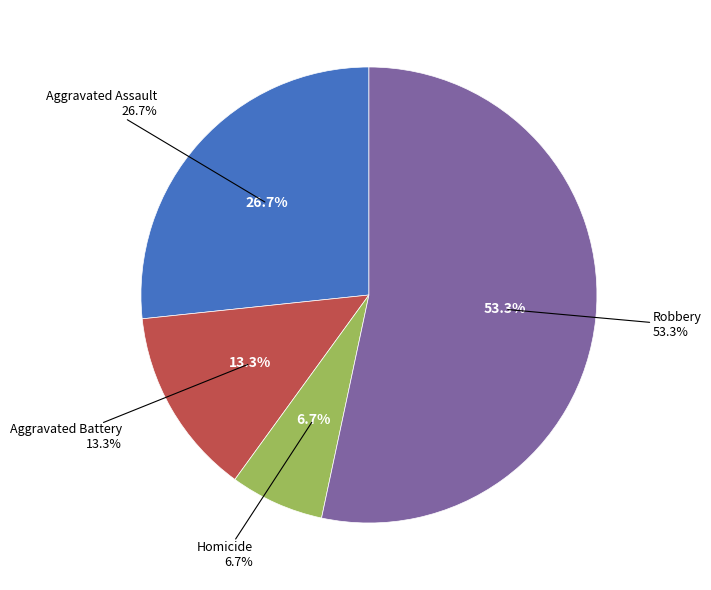

To the nearest percent, what percentage of the pie is Robbery?

53%